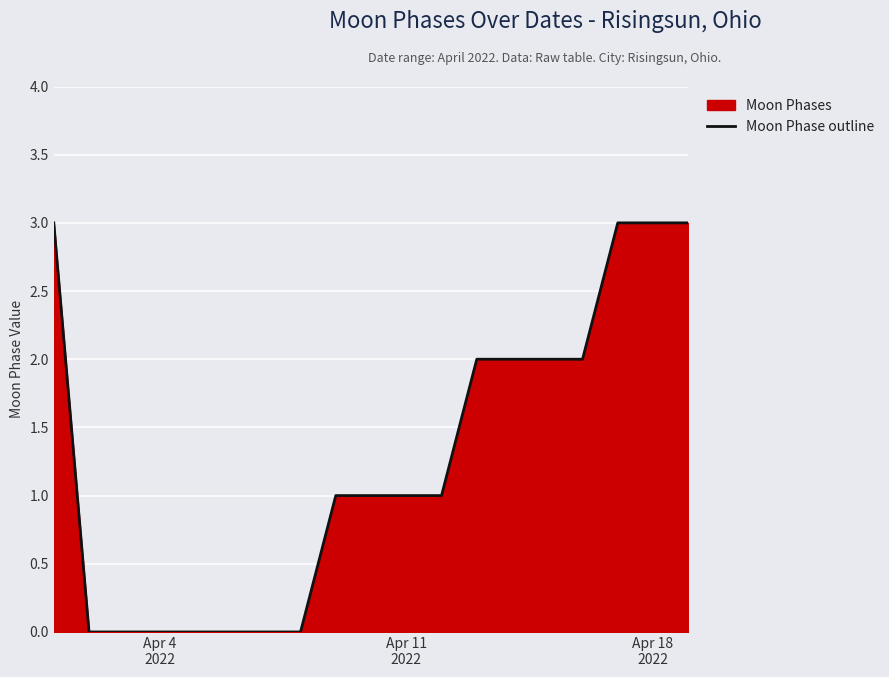

What is the greatest value displayed?

3